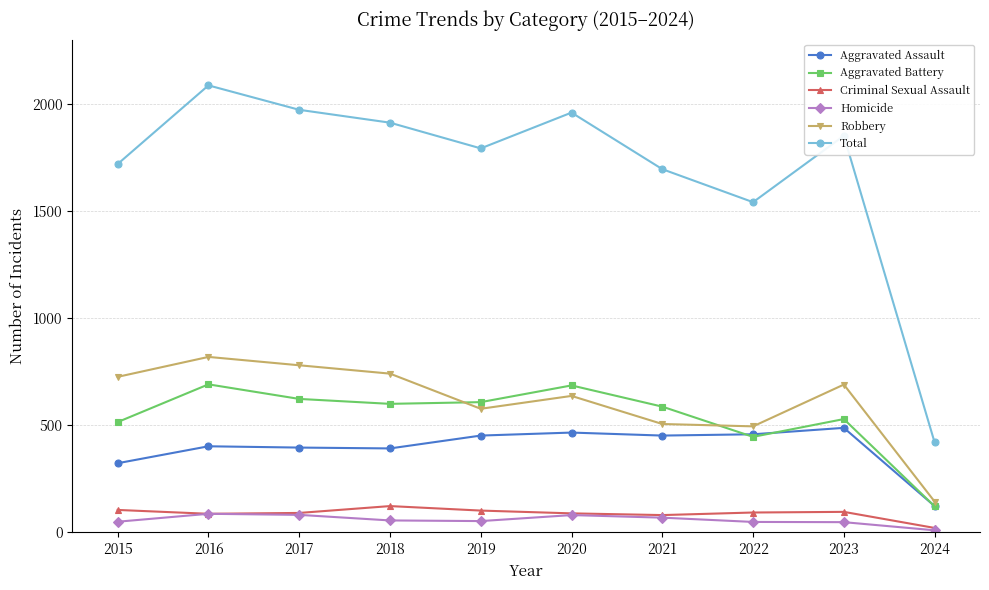

Which series has the widest spread of values?

Total